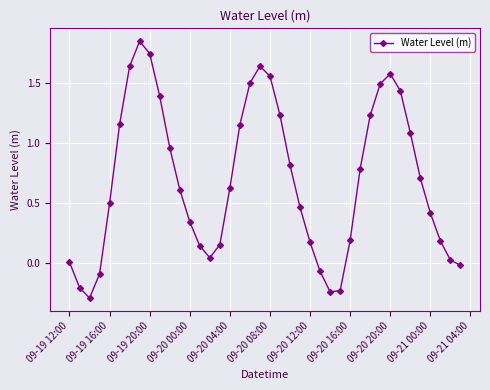

How many interior local valleys (lower than both neighbors) does the data have?

3